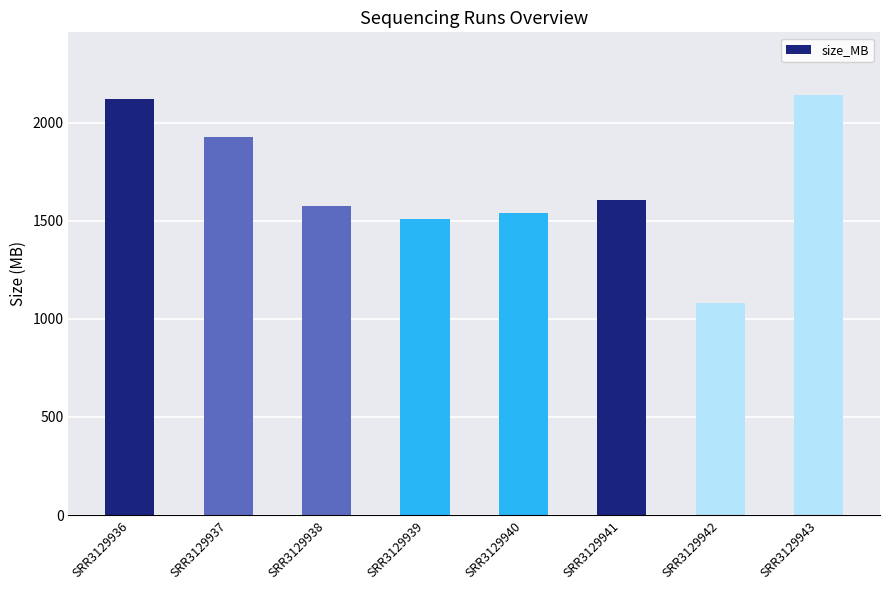

Rank the categories by value from highest to lowest.

SRR3129943, SRR3129936, SRR3129937, SRR3129941, SRR3129938, SRR3129940, SRR3129939, SRR3129942